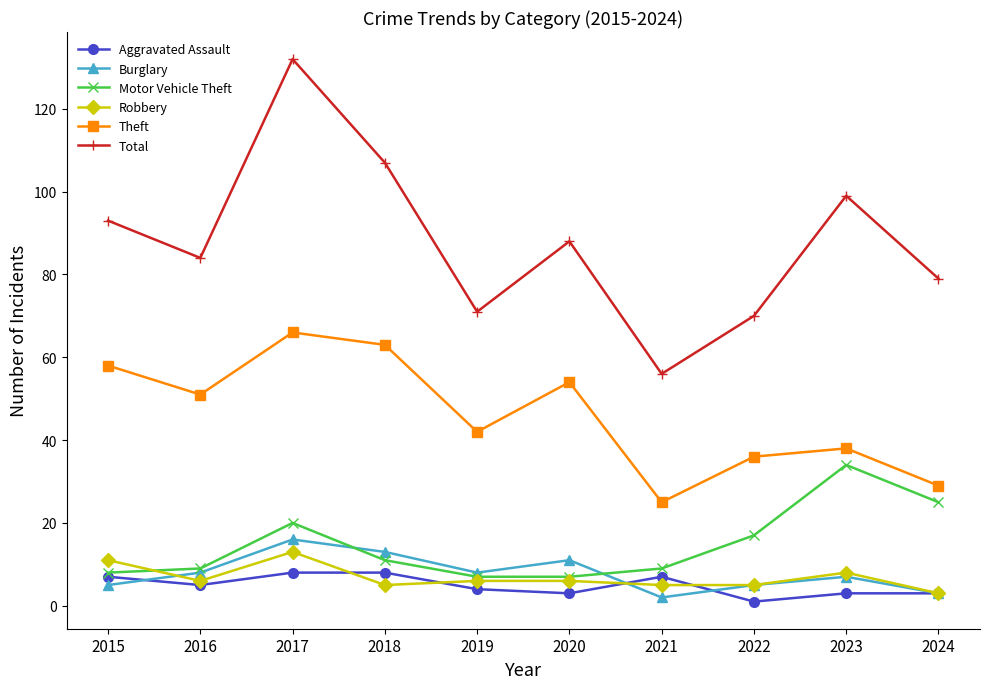

True or false: Robbery and Theft cross at least once.

False